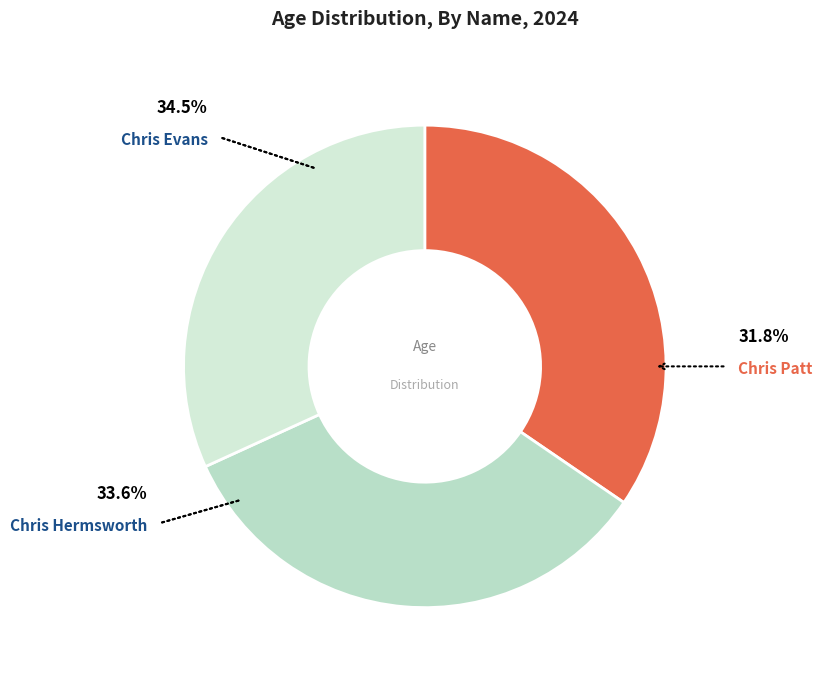

What is the total percentage of Chris Evans and Chris Hermsworth?

68.2%